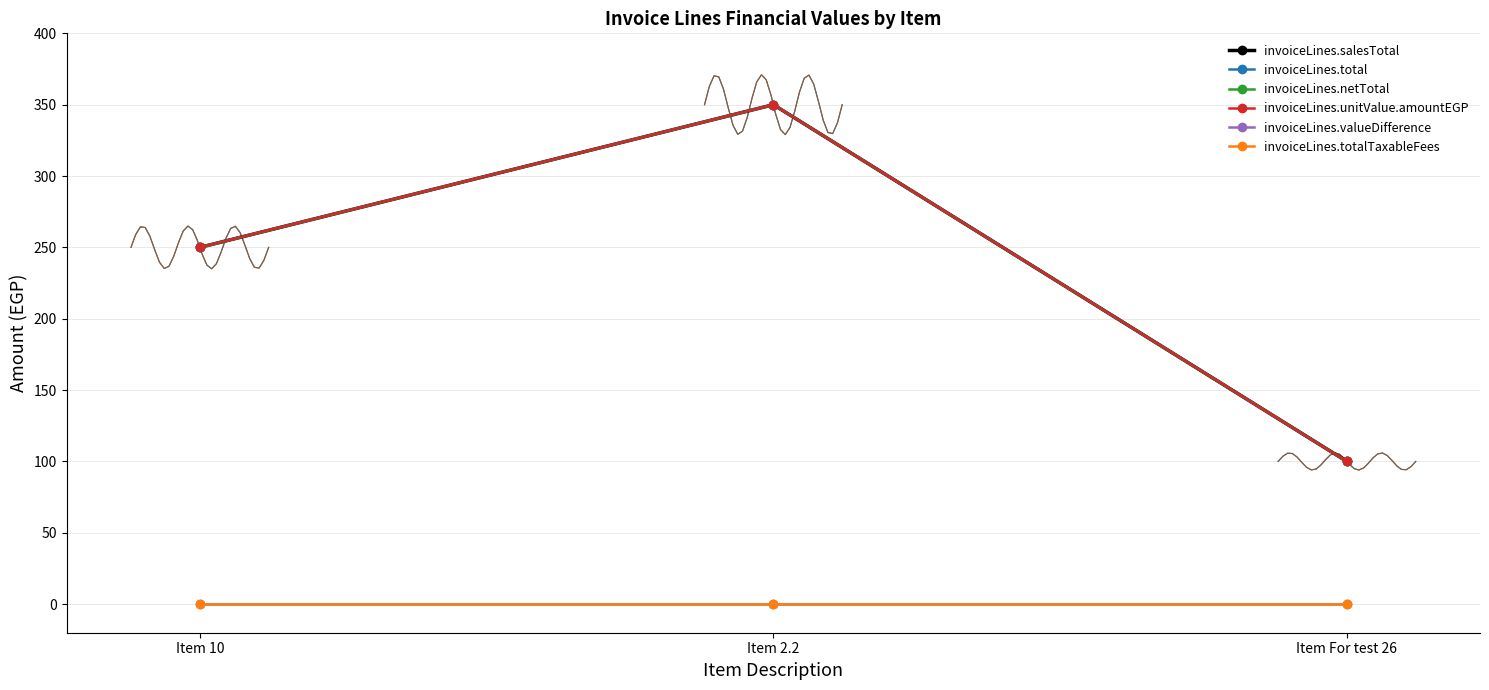

Rank the categories by invoiceLines.valueDifference value from lowest to highest.

Item 10, Item 2.2, Item For test 26